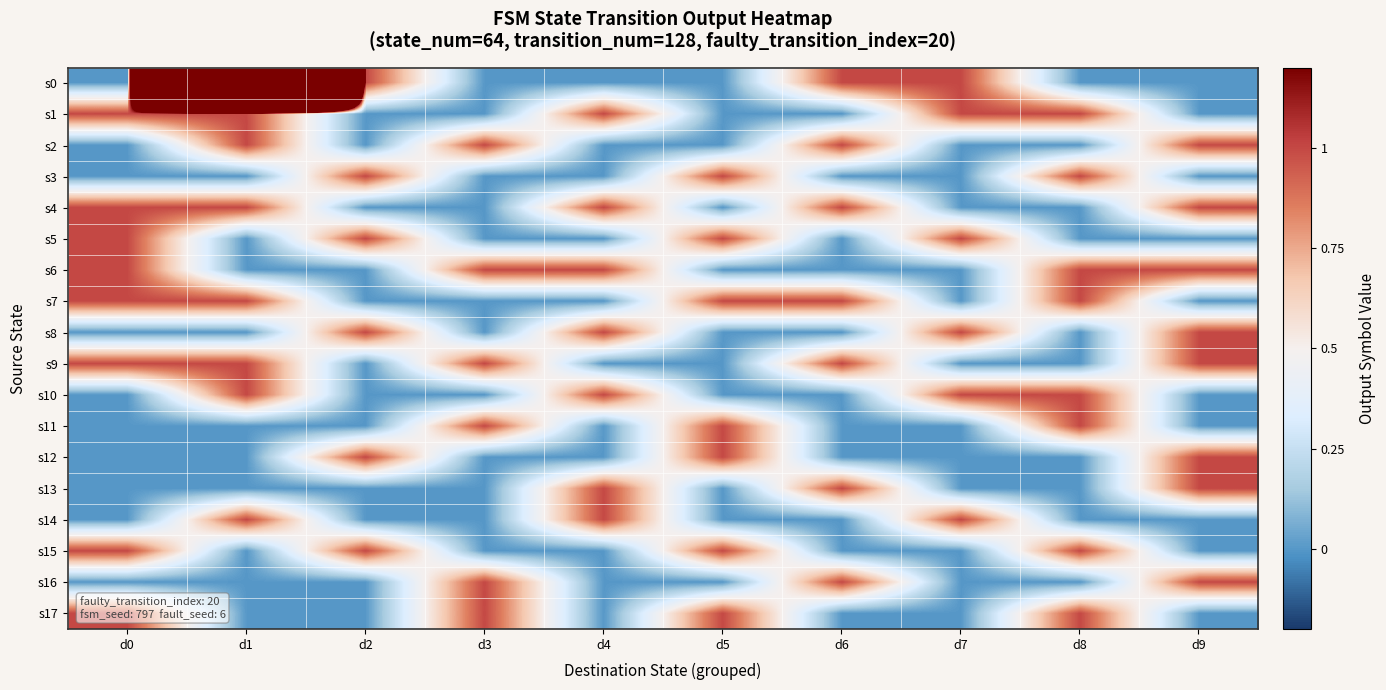

Which series has the largest range (max minus min)?

s0